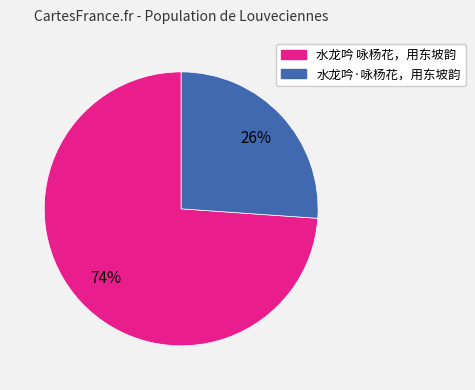

Which slice is the smallest?

水龙吟·咏杨花，用东坡韵